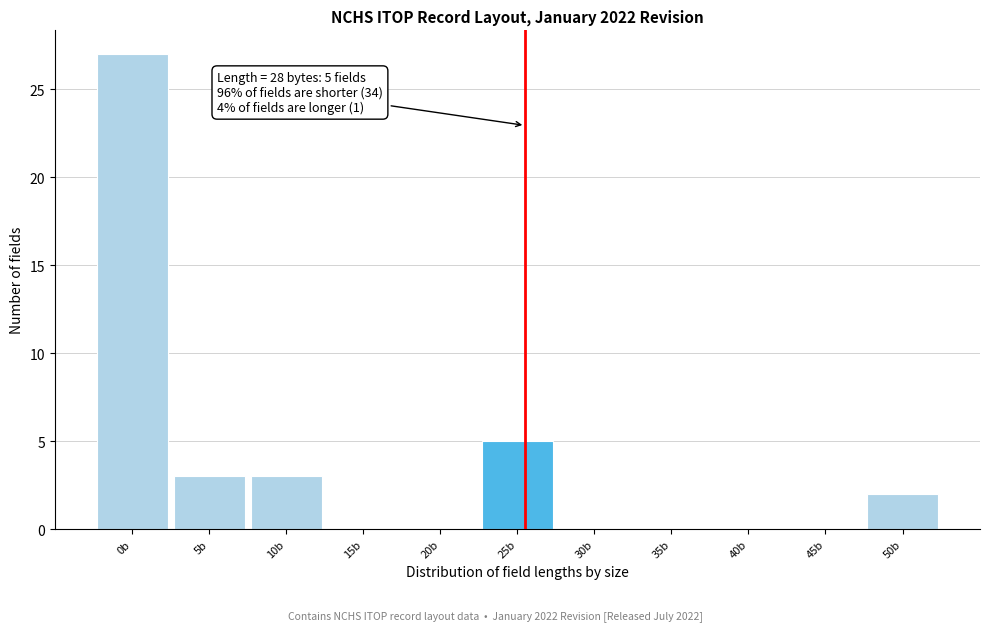

Reading left to right, transcribe all the data shown in this chart.

0b=27	5b=3	10b=3	15b=0	20b=0	25b=5	30b=0	35b=0	40b=0	45b=0	50b=2